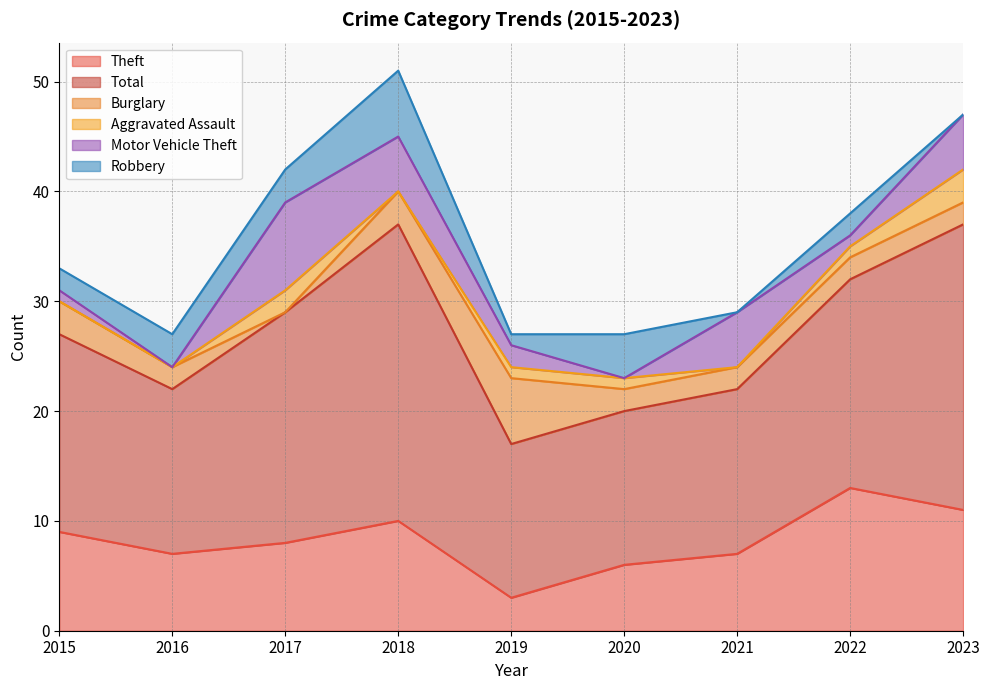

True or false: Total and Aggravated Assault intersect in this chart.

False